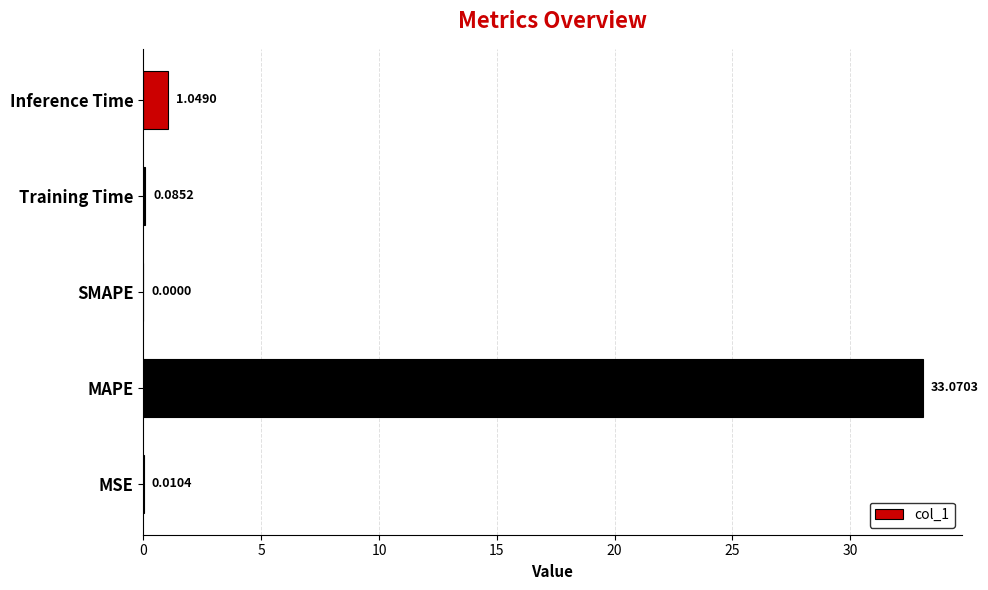

Which label corresponds to the largest value in the chart?

MAPE